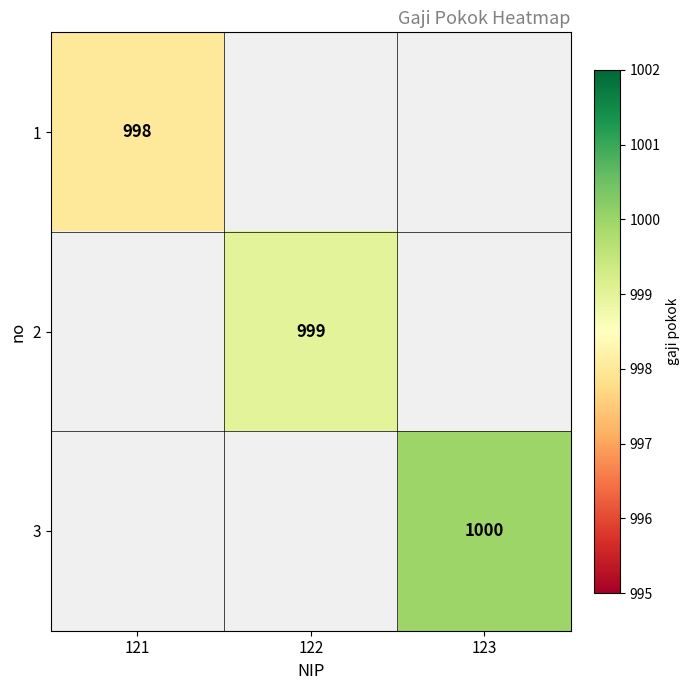

How many categories are shown in the chart?

3